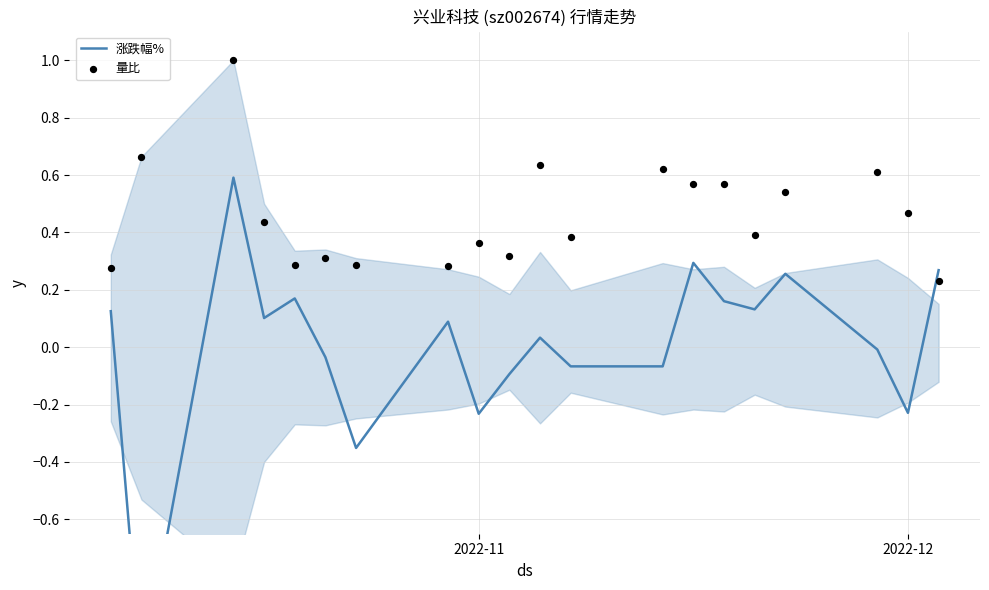

Which series has the largest total across all categories?

量比